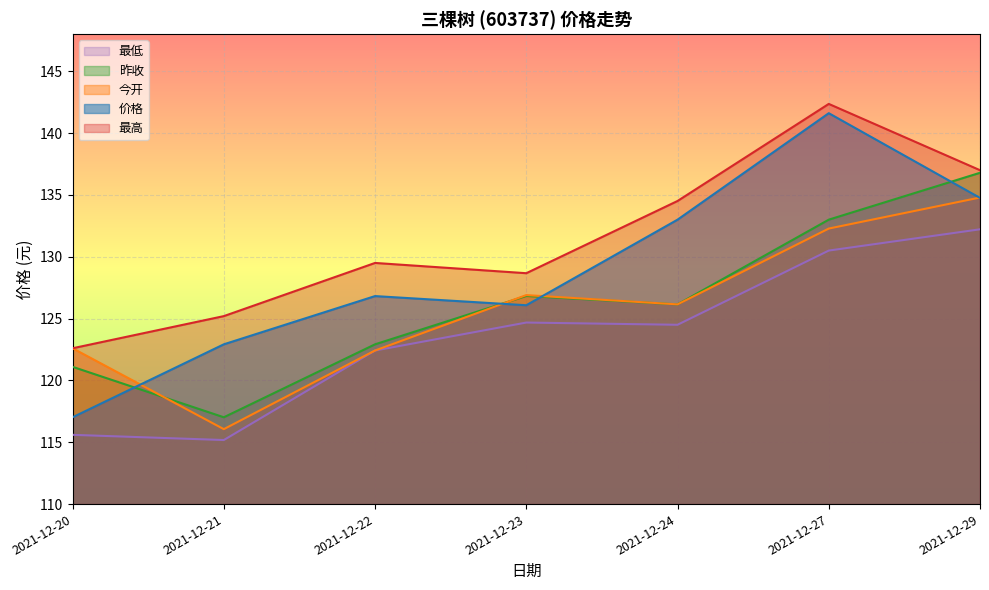

Reading right to left, list all the values displayed in this chart.

价格: 2021-12-29=134.8	2021-12-27=141.6	2021-12-24=133.0	2021-12-23=126.1	2021-12-22=126.8	2021-12-21=122.9	2021-12-20=117.0
今开: 2021-12-29=134.8	2021-12-27=132.3	2021-12-24=126.2	2021-12-23=126.9	2021-12-22=122.4	2021-12-21=116.1	2021-12-20=122.6
昨收: 2021-12-29=136.8	2021-12-27=133.0	2021-12-24=126.2	2021-12-23=126.8	2021-12-22=122.9	2021-12-21=117.0	2021-12-20=121.1
最高: 2021-12-29=137.0	2021-12-27=142.4	2021-12-24=134.5	2021-12-23=128.7	2021-12-22=129.5	2021-12-21=125.2	2021-12-20=122.6
最低: 2021-12-29=132.2	2021-12-27=130.5	2021-12-24=124.5	2021-12-23=124.7	2021-12-22=122.4	2021-12-21=115.2	2021-12-20=115.6